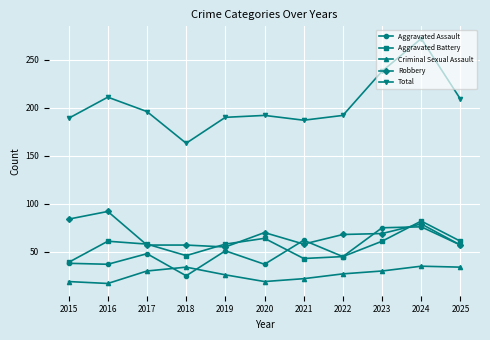

Which series has the largest range (max minus min)?

Total